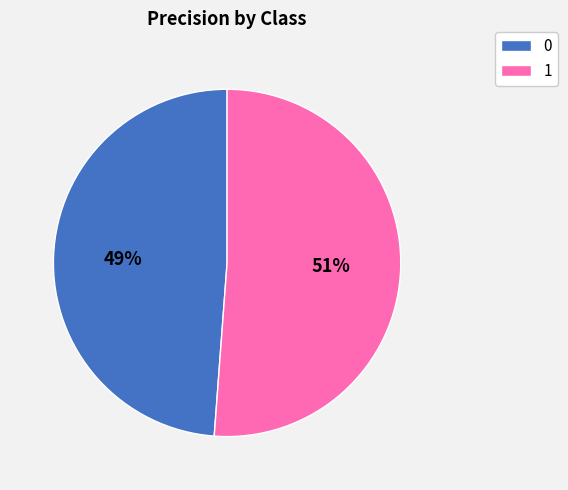

Is there a majority slice in this chart?

Yes